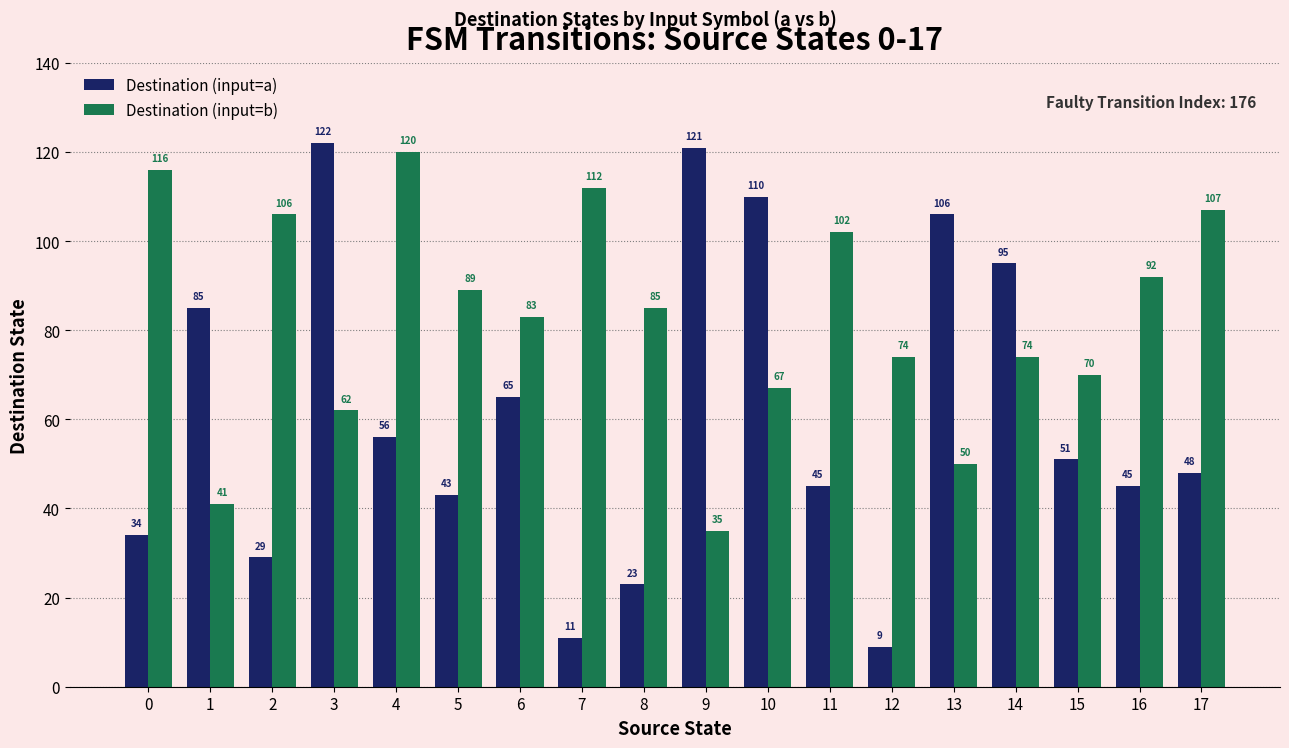

Which series has the largest range (max minus min)?

Destination (input=a)